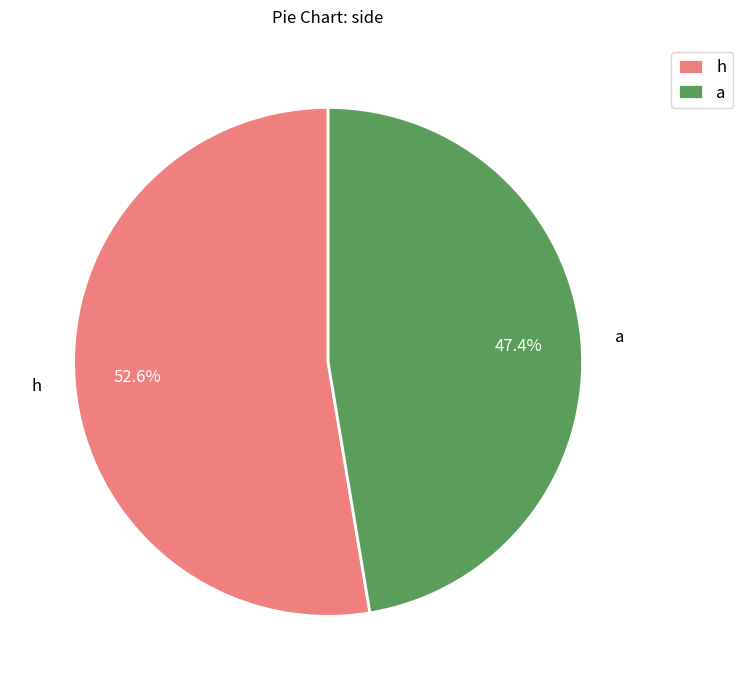

Rank the categories by value from highest to lowest.

h, a